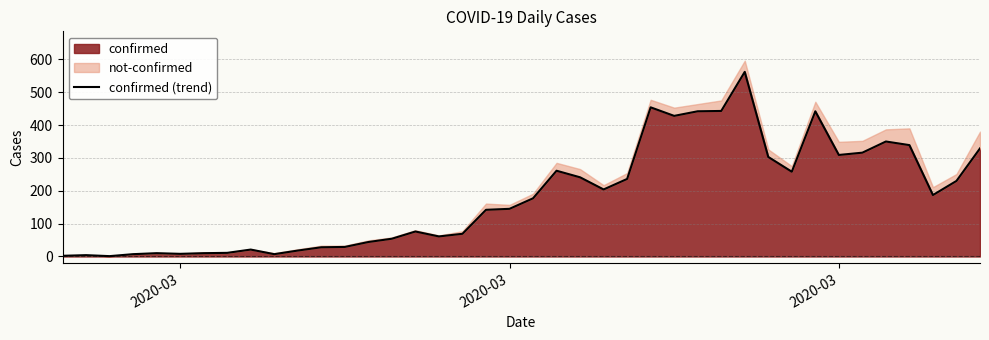

The chart shows a value of 124 at 26. True or false?

False